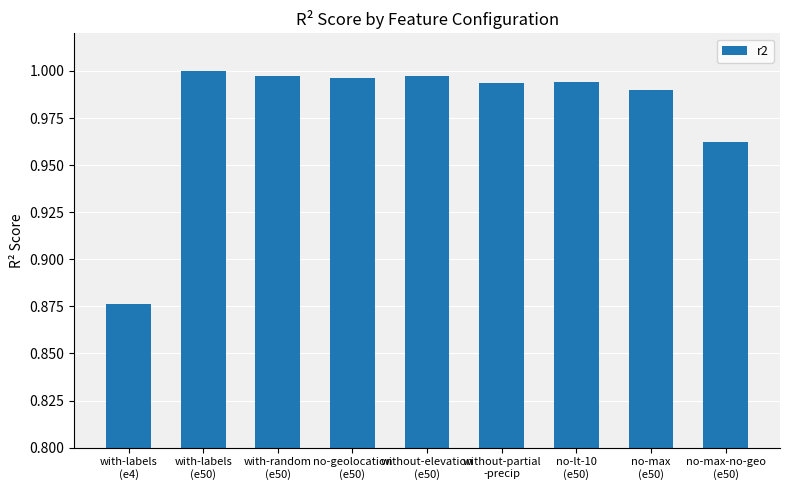

What is the sum of all values?

8.8